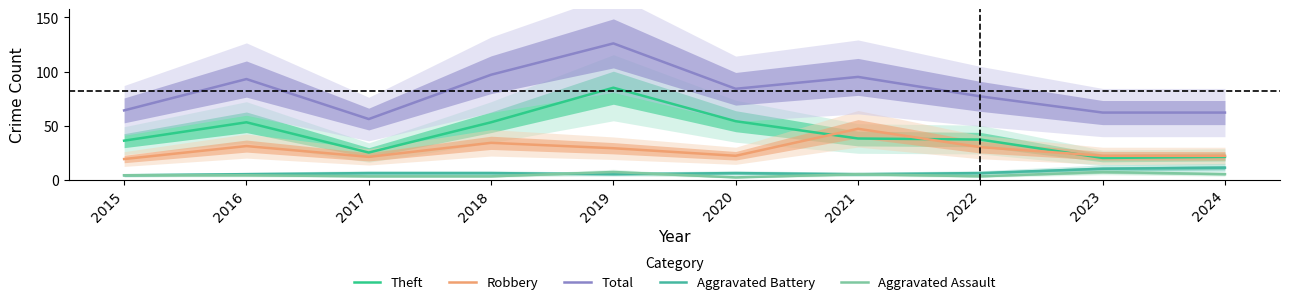

At which category is the sum across all series the highest?

2019